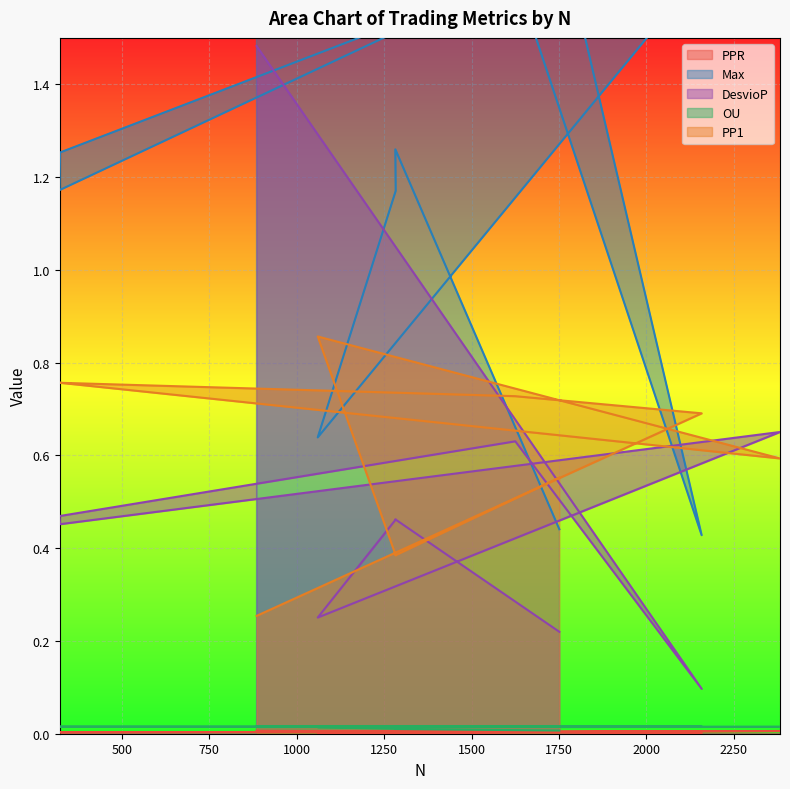

What is the average value of the DesvioP series?

0.5